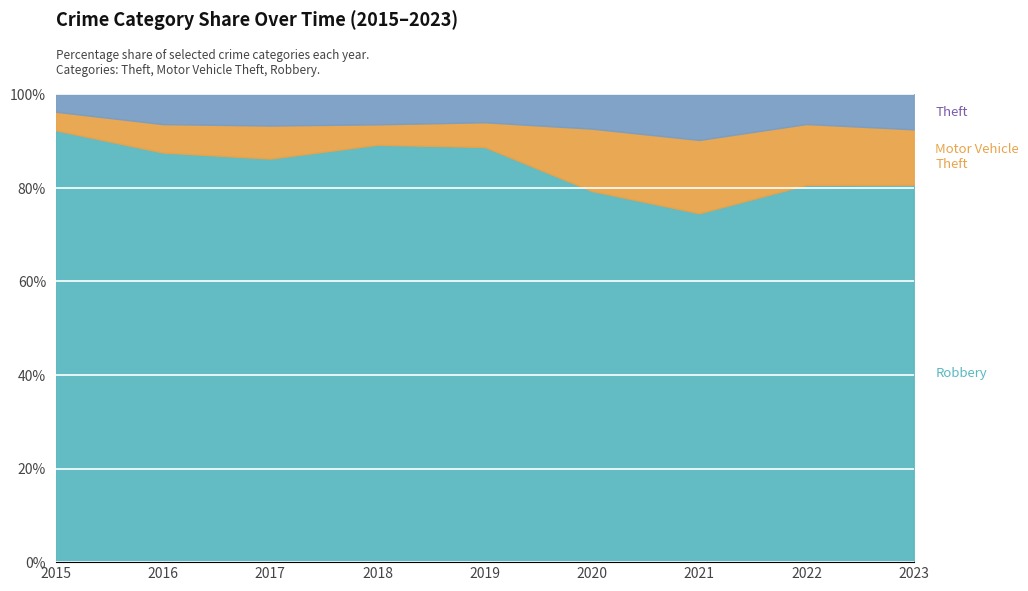

What is the total value across all series at 2018?

100.0